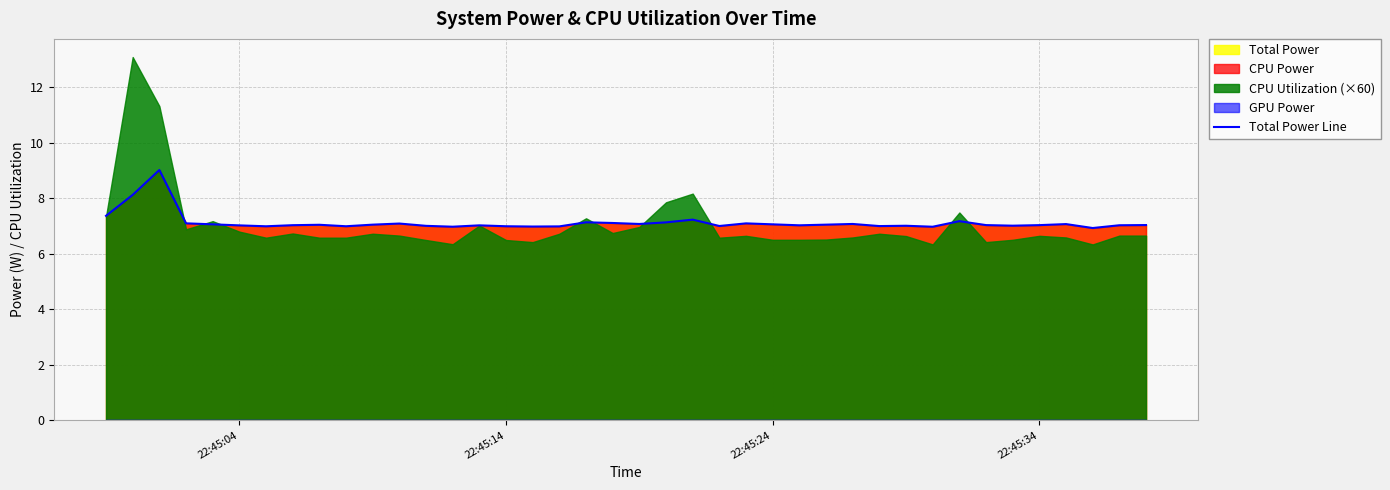

True or false: the data has more than 1 interior local peaks.

True